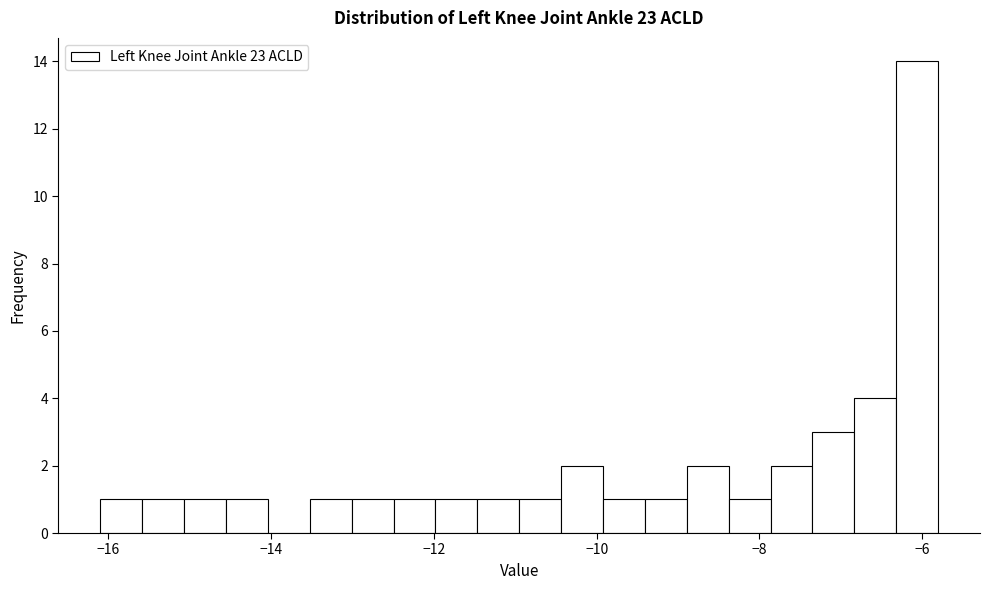

Around what value on the x-axis is the tallest bar? Give the approximate position of its centre, as read against the axis.

-6.0